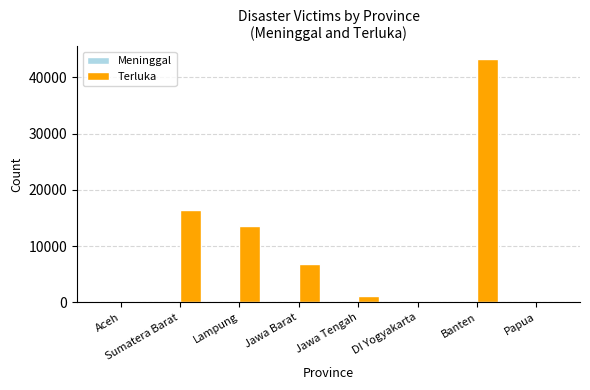

What is the maximum value shown in the chart?

43335